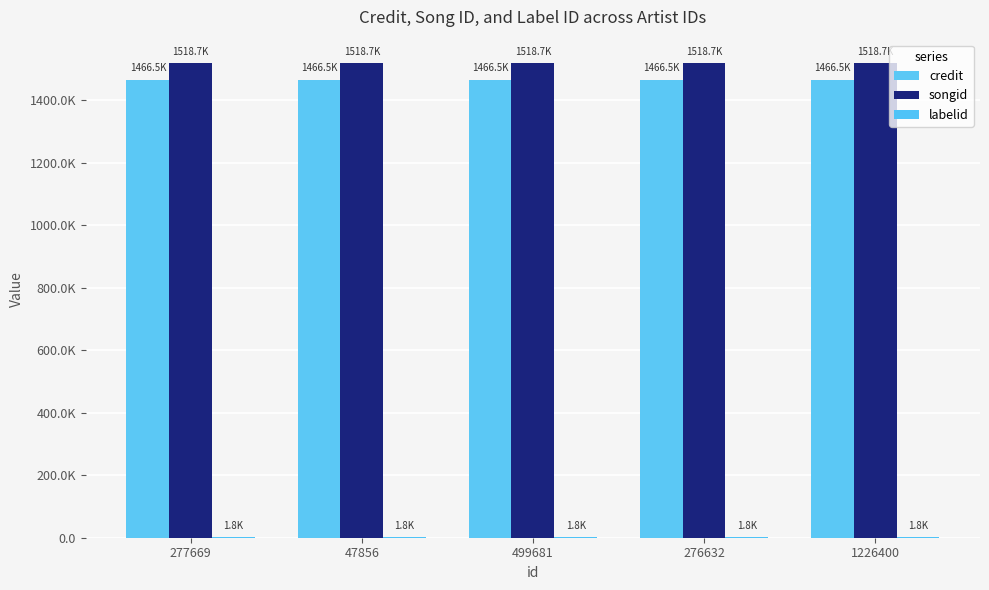

What is the sum of all credit values?

7332610